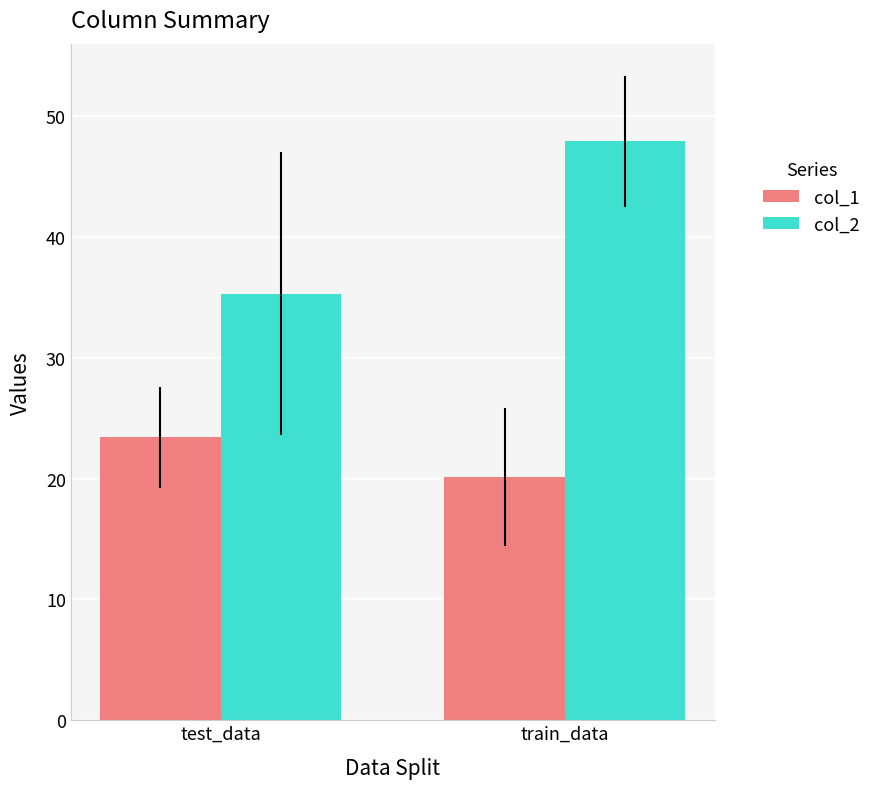

Where does the col_1 series first go above 23?

test_data